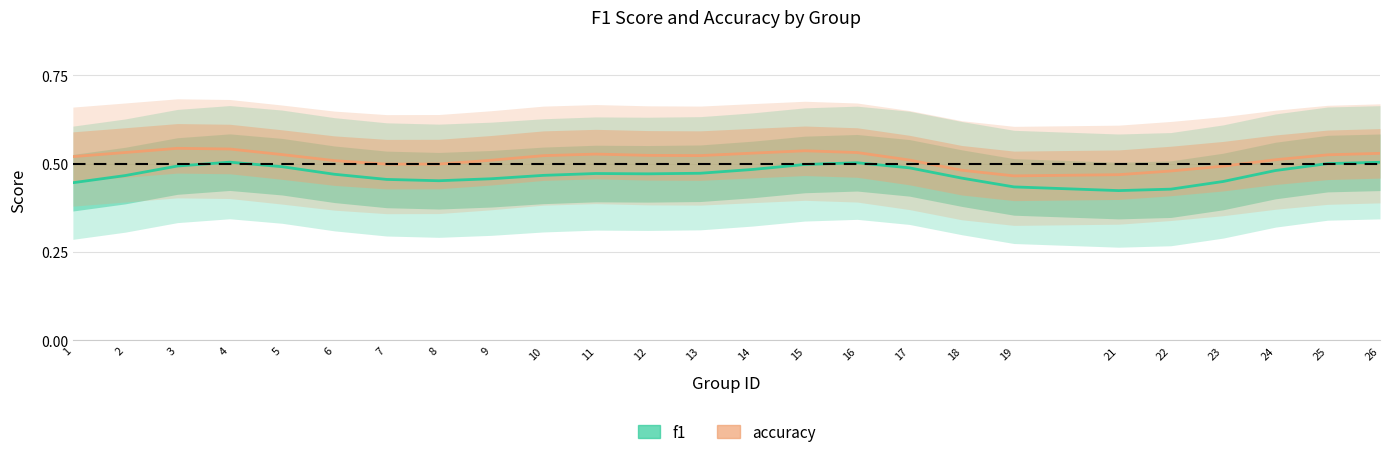

The value of f1 at 18 is 0.5. True or false?

True